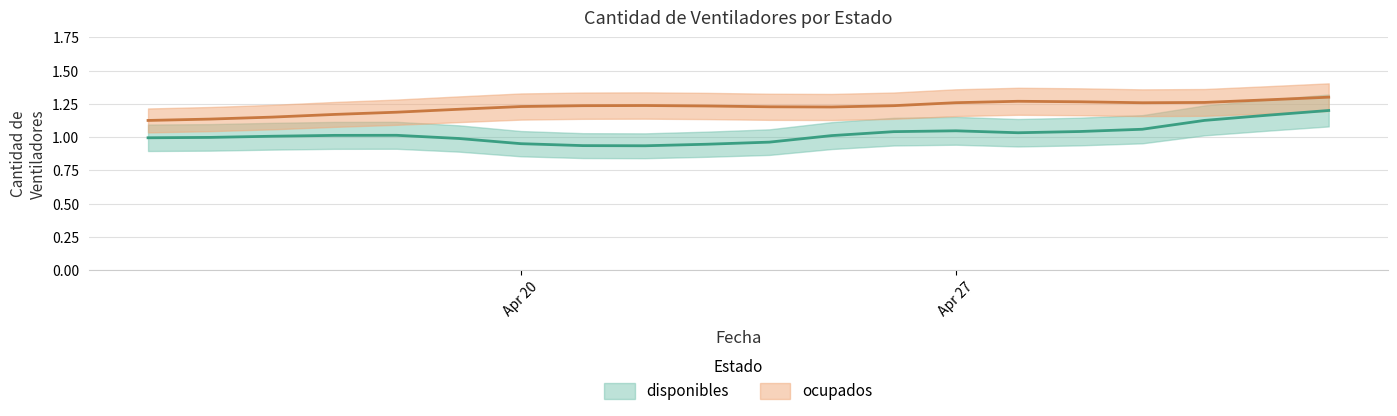

What is the difference between the maximum and minimum values?

0.2